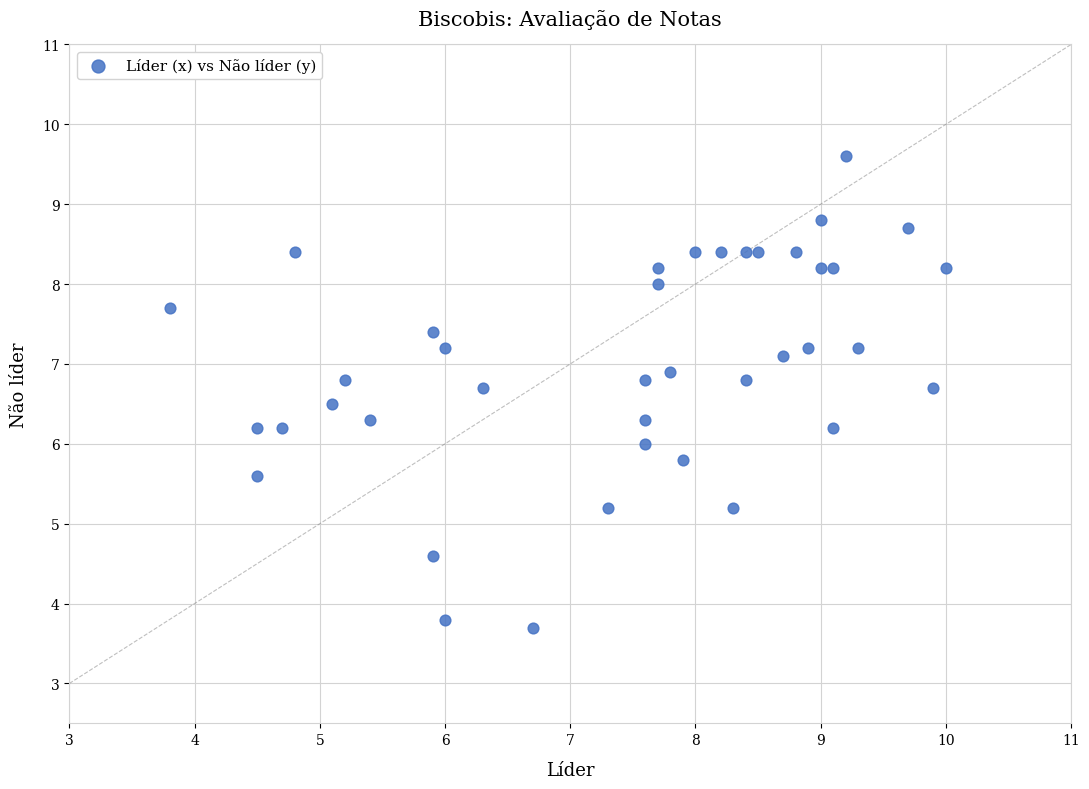

What is the range of Y values (max minus min)?

5.9